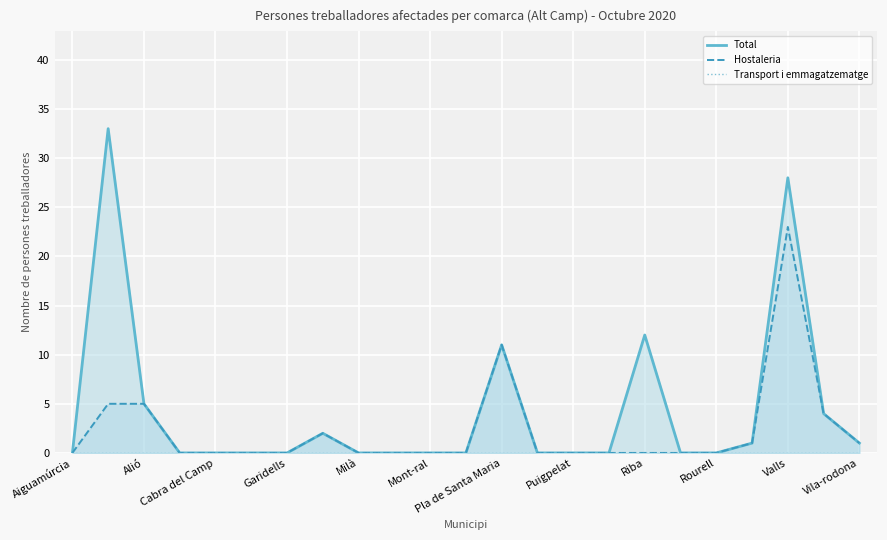

Is it true that Hostaleria equals 19 at Pla de Santa Maria?

False